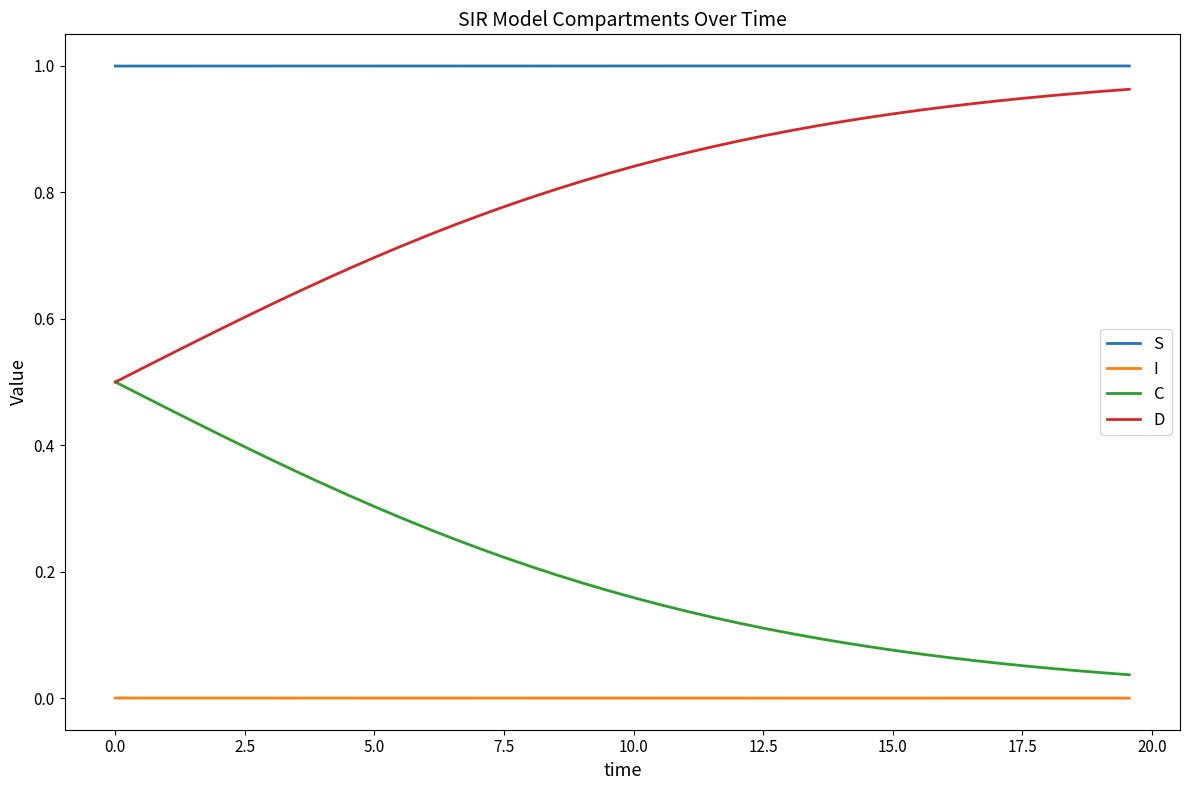

Rank the series by their average value, from lowest to highest.

I, C, D, S